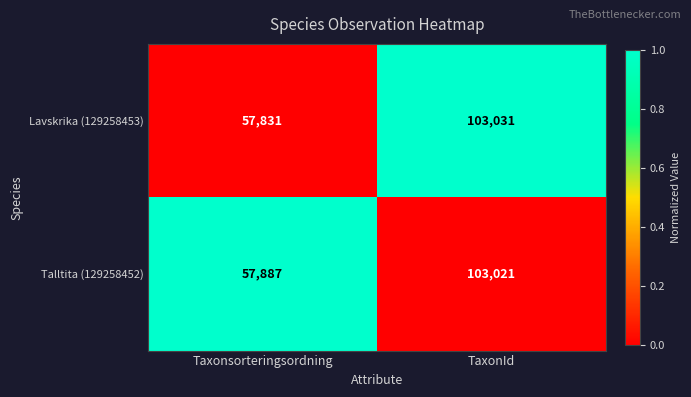

What is the total value across all series at TaxonId?

206052